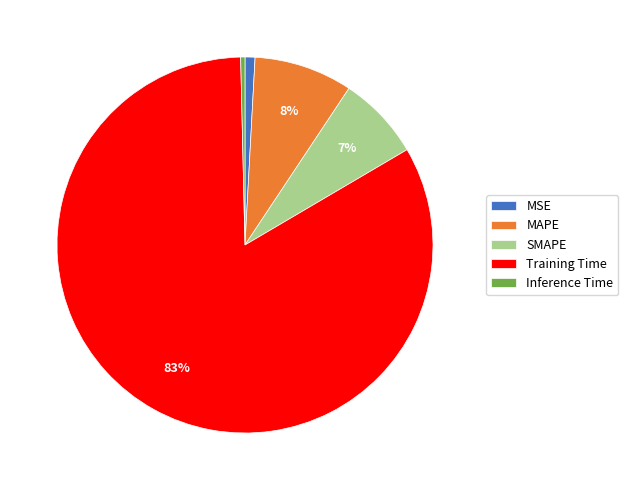

Which slice is the largest?

Training Time